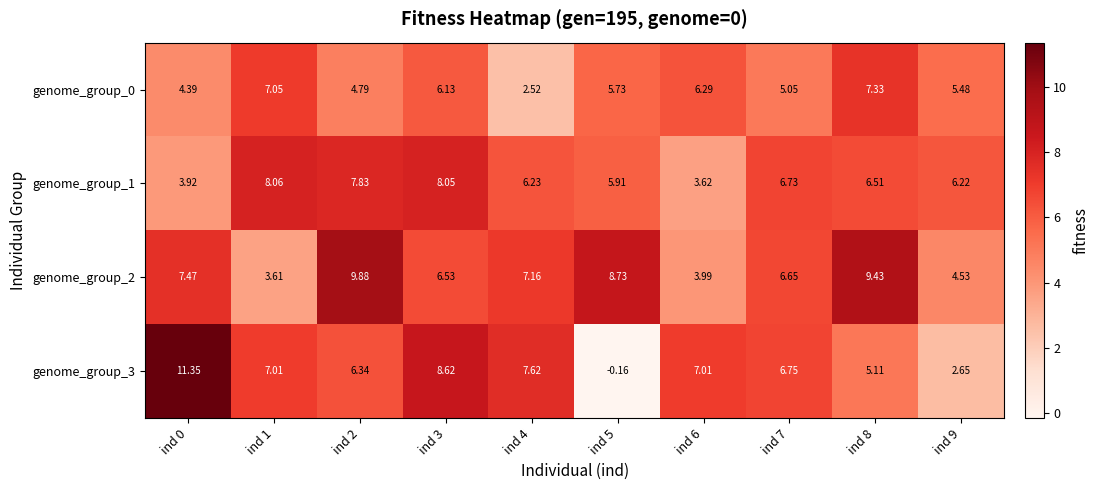

Is the value of genome_group_3 at ind 4 greater than the value of genome_group_2 at ind 1?

Yes